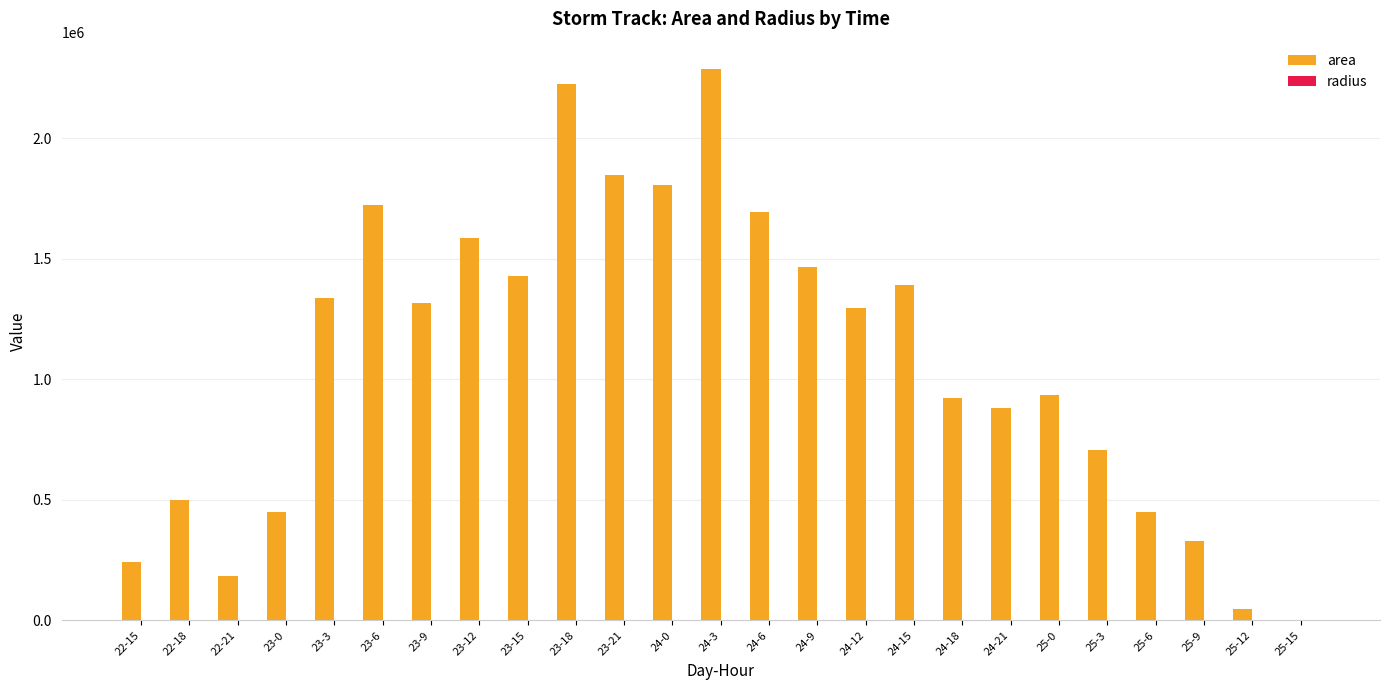

Which label corresponds to the largest value in the chart?

24-3